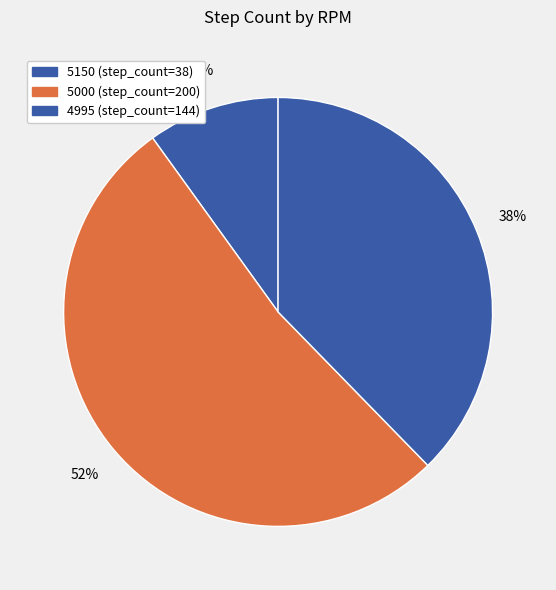

How many segments does this pie chart have?

3